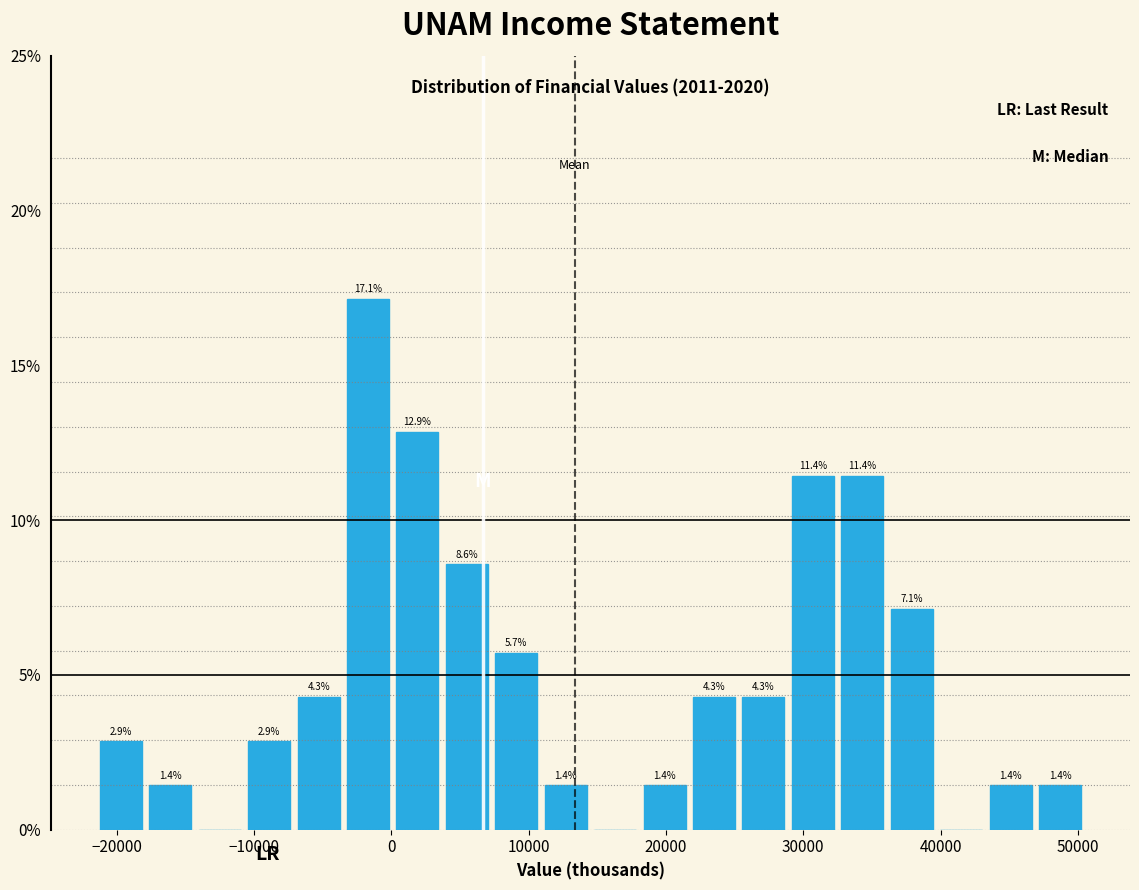

Read against the x-axis, roughly where is the centre of the tallest bar?

-2000